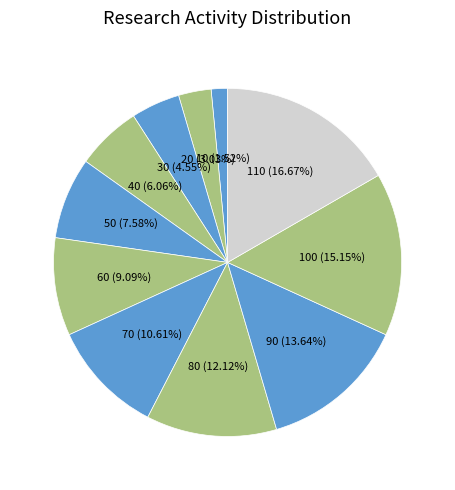

Count the number of slices in the pie.

11